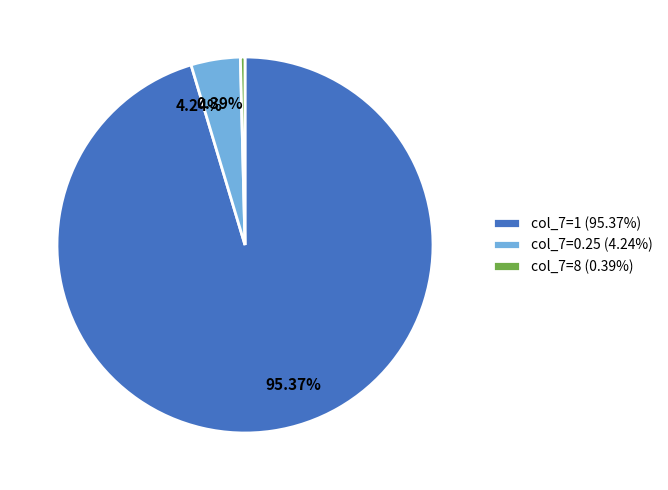

Is there a majority slice in this chart?

Yes